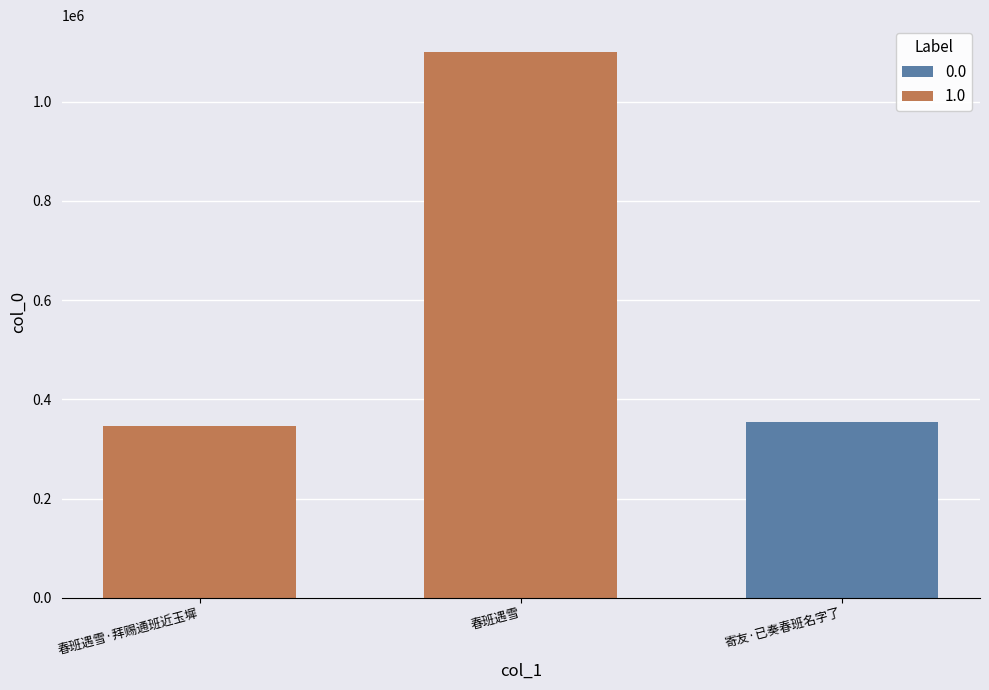

What is the sum of the values at 寄友·已奏春班名字了 and 春班遇雪?

1453577